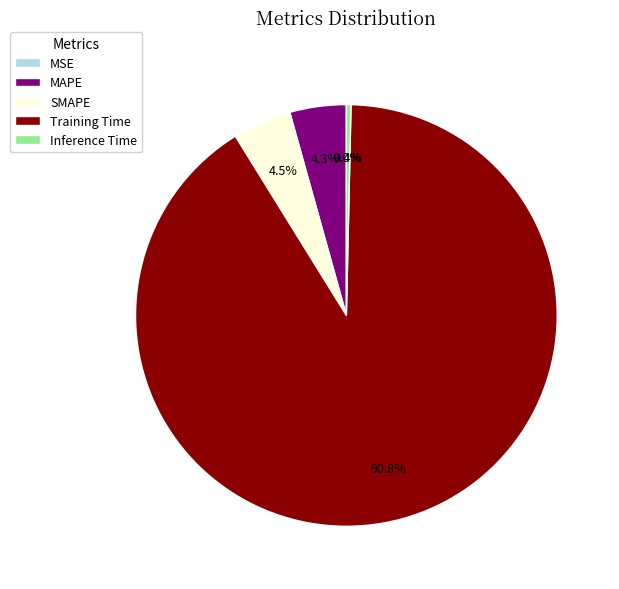

To the nearest percent, what is the difference between the largest and smallest slice percentages?

91%